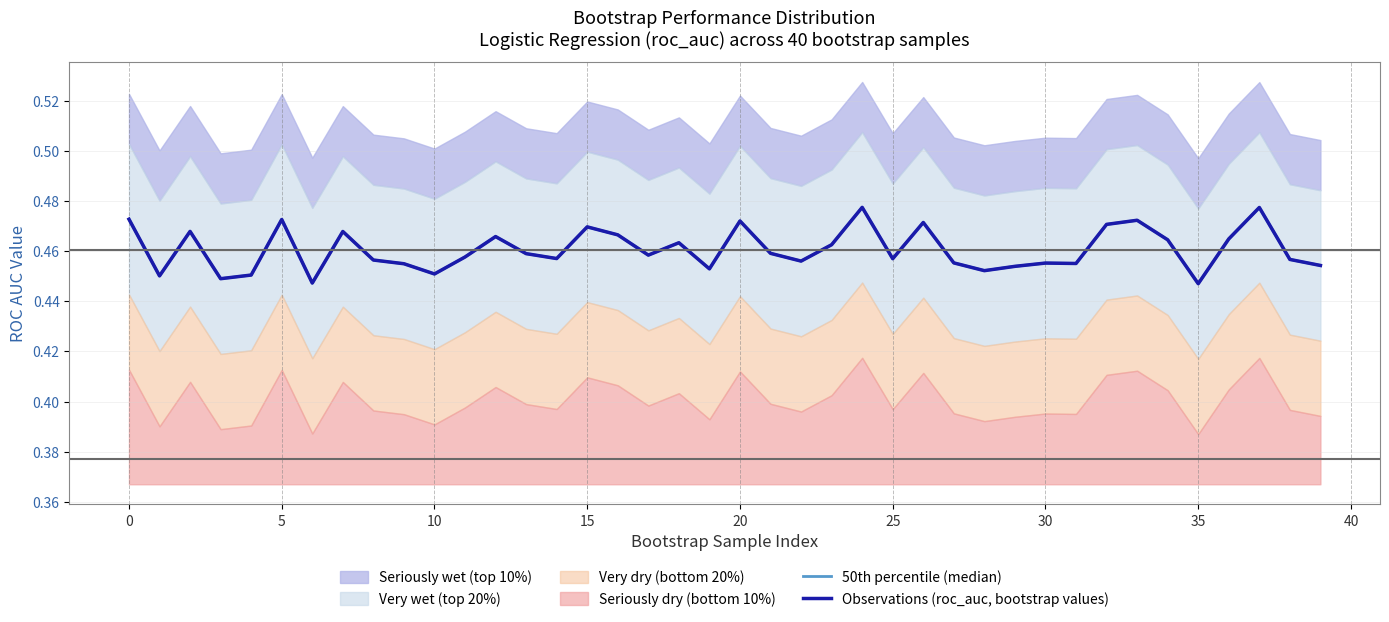

The Observations (roc_auc, bootstrap values) series shows 0.5 at 27. True or false?

True